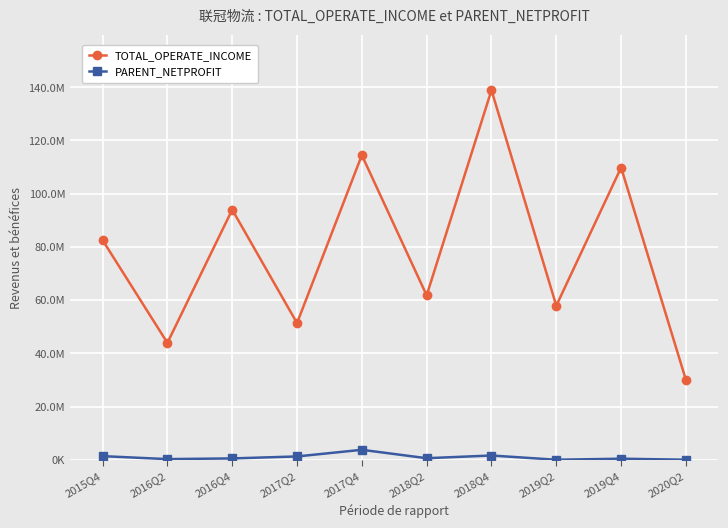

List the series in order of their overall mean, highest first.

TOTAL_OPERATE_INCOME, PARENT_NETPROFIT